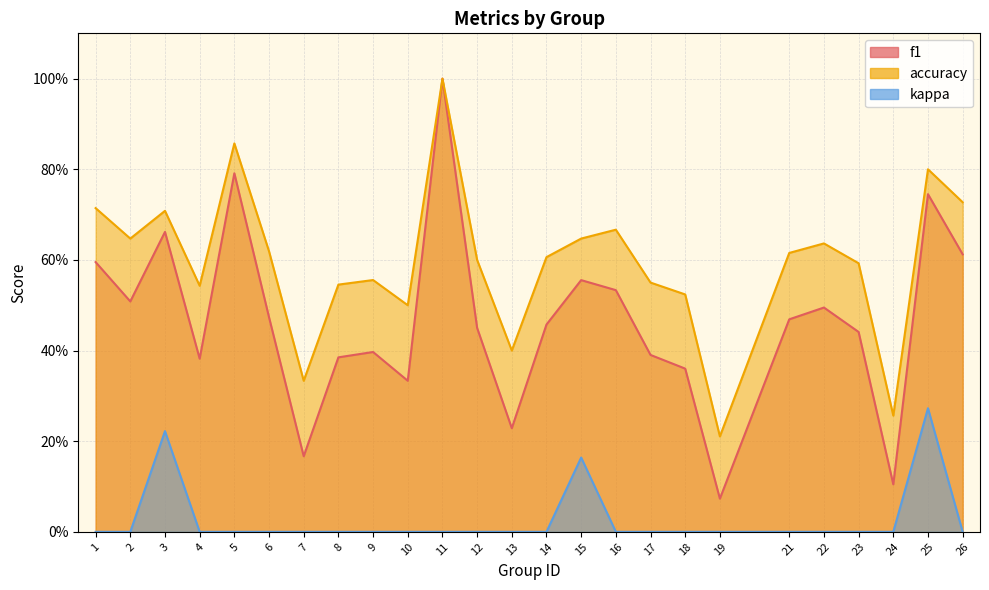

What is the difference between the maximum and minimum values in the kappa series?

0.3